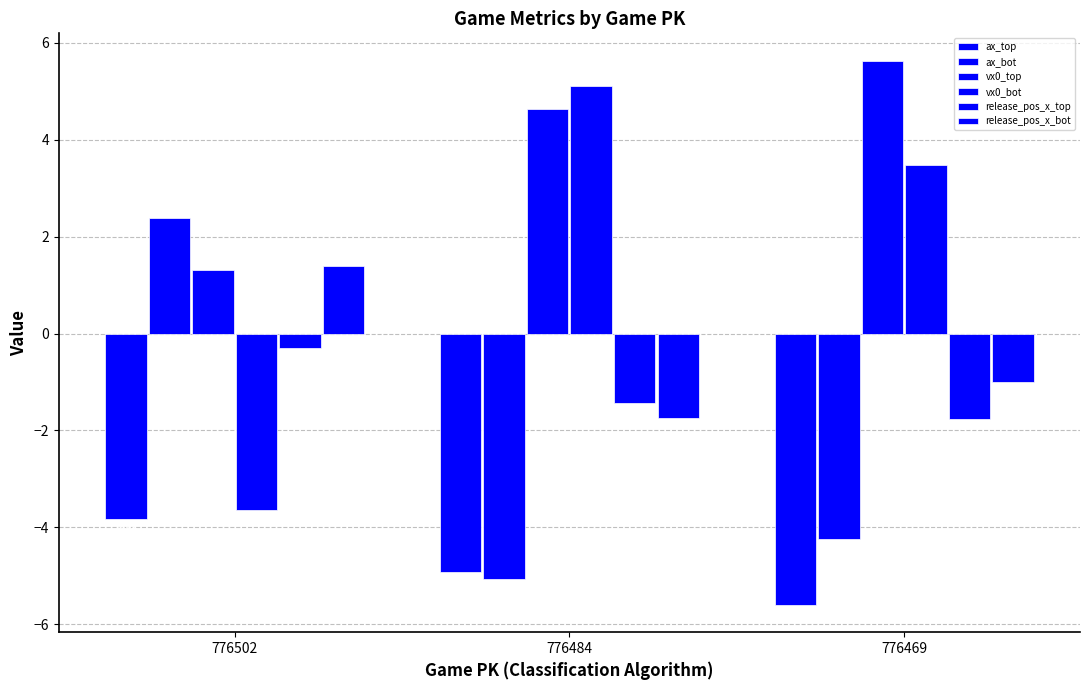

How many data points does each series have?

3